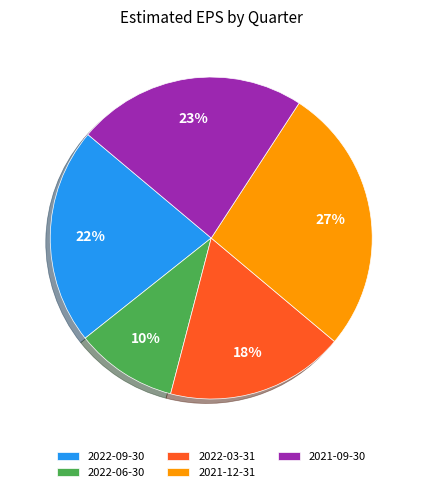

The 2022-09-30 slice represents 22% of the pie. True or false?

True